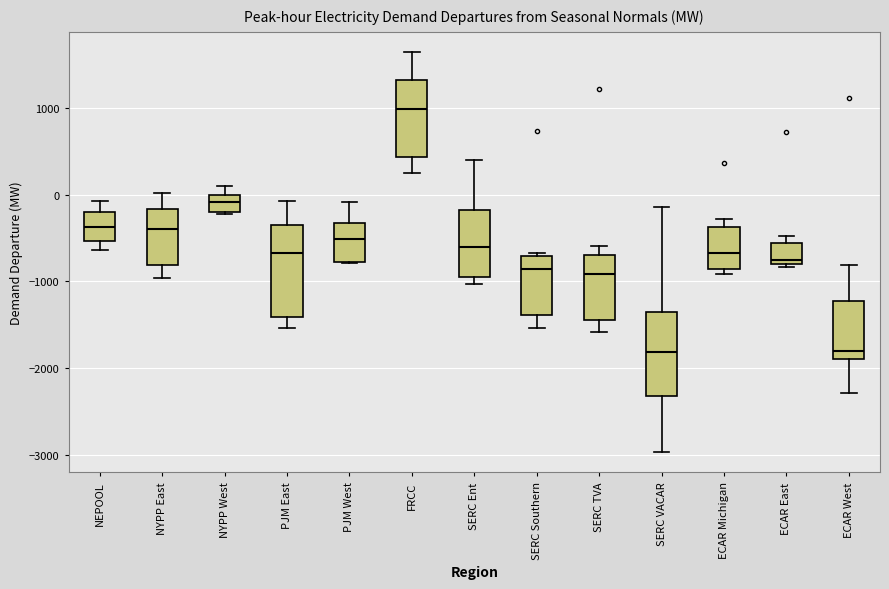

Reading left to right, read every box against the y-axis: the position of its median line, the range the box covers, and the ends of its whiskers. The values are not printed on the chart, so give them approximately, as read against the axis.

NEPOOL: median -400, box -500 to -200, whiskers -600 to -100
NYPP East: median -400, box -800 to -200, whiskers -1000 to 0
NYPP West: median -100, box -200 to 0, whiskers -200 to 100
PJM East: median -700, box -1400 to -400, whiskers -1500 to -100
PJM West: median -500, box -800 to -300, whiskers -800 to -100
FRCC: median 1000, box 400 to 1300, whiskers 200 to 1600
SERC Ent: median -600, box -900 to -200, whiskers -1000 to 400
SERC Southern: median -900, box -1400 to -700, whiskers -1500 to -700 (just above the box's upper edge)
SERC TVA: median -900, box -1400 to -700, whiskers -1600 to -600
SERC VACAR: median -1800, box -2300 to -1400, whiskers -3000 to -100
ECAR Michigan: median -700, box -900 to -400, whiskers -900 (just below the box's lower edge) to -300
ECAR East: median -800 (just above the box's lower edge), box -800 to -600, whiskers -800 to -500
ECAR West: median -1800, box -1900 to -1200, whiskers -2300 to -800